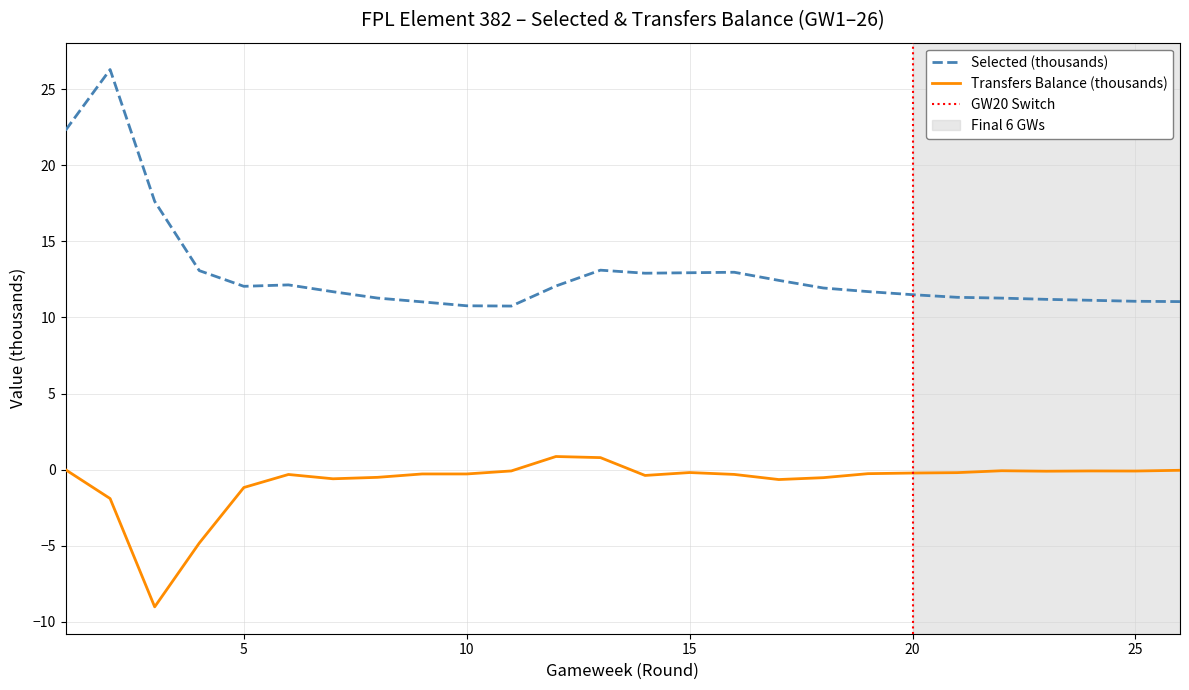

Reading right to left, what are all the values shown in this chart?

selected: 11.0	11.1	11.1	11.2	11.3	11.3	11.5	11.7	11.9	12.4	13.0	12.9	12.9	13.1	12.1	10.7	10.8	11.0	11.3	11.7	12.1	12.0	13.1	17.6	26.3	22.3
transfers_balance: -0.0	-0.1	-0.1	-0.1	-0.1	-0.2	-0.2	-0.3	-0.5	-0.6	-0.3	-0.2	-0.4	0.8	0.9	-0.1	-0.3	-0.3	-0.5	-0.6	-0.3	-1.2	-4.8	-9.0	-1.9	0.0